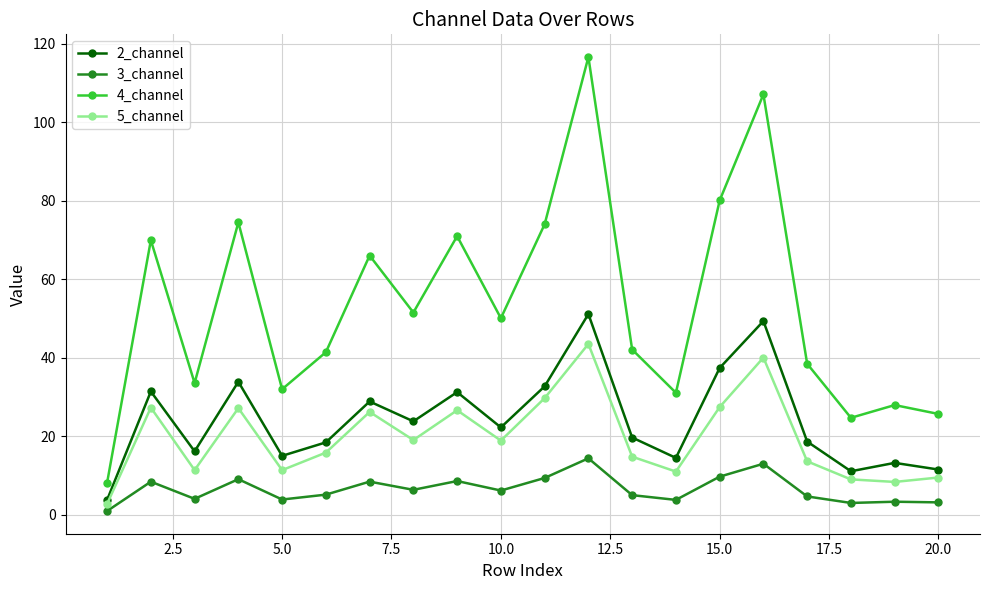

Which series has the widest spread of values?

4_channel